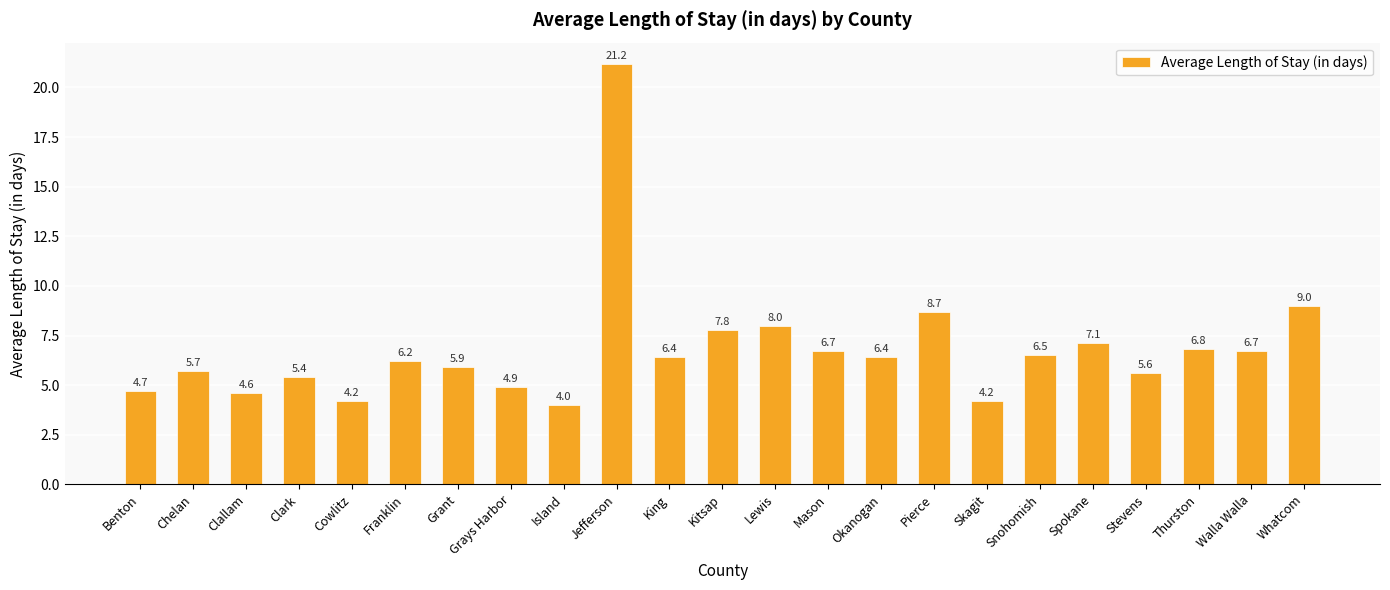

What is the difference between the second highest and second lowest values?

4.8